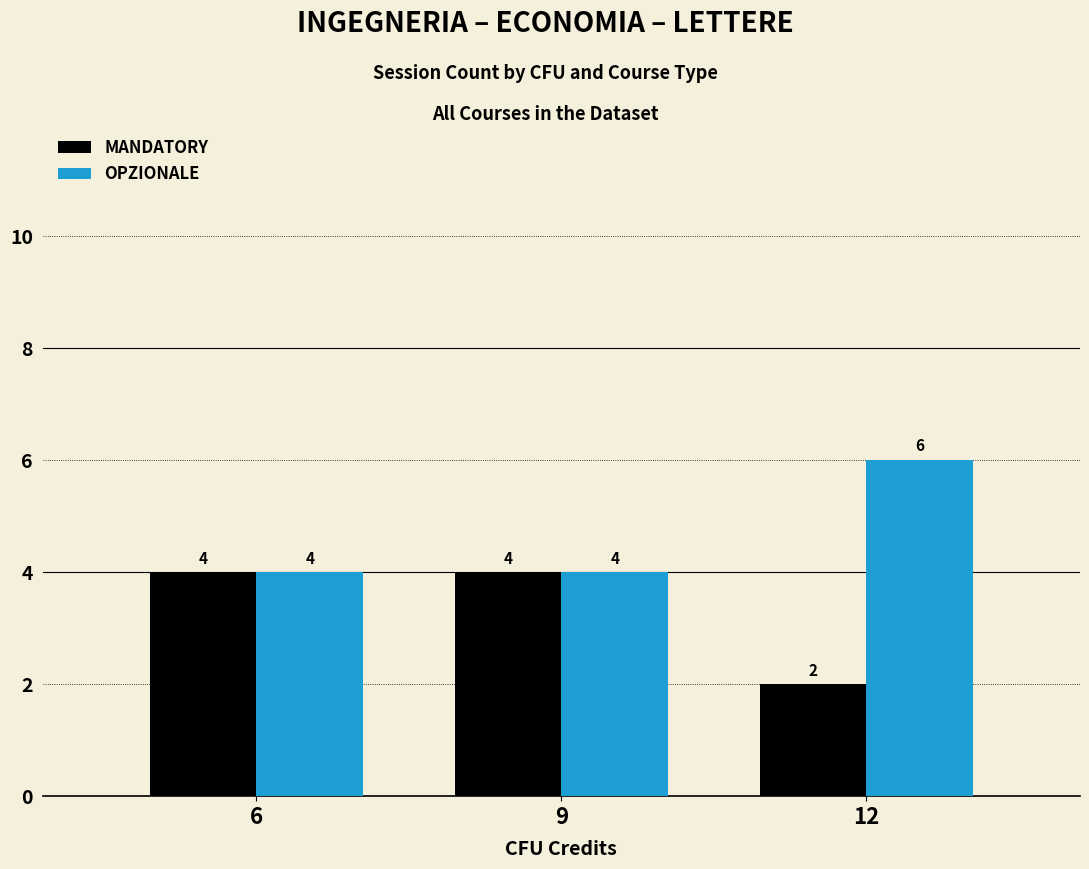

Reading left to right, extract all data points from this chart.

MANDATORY: 6=4	9=4	12=2
OPZIONALE: 6=4	9=4	12=6